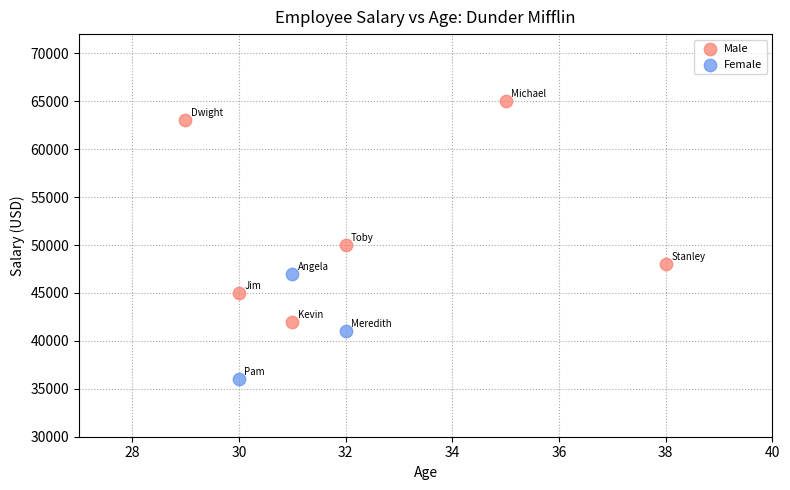

What are all the series names shown in the legend?

Male, Female